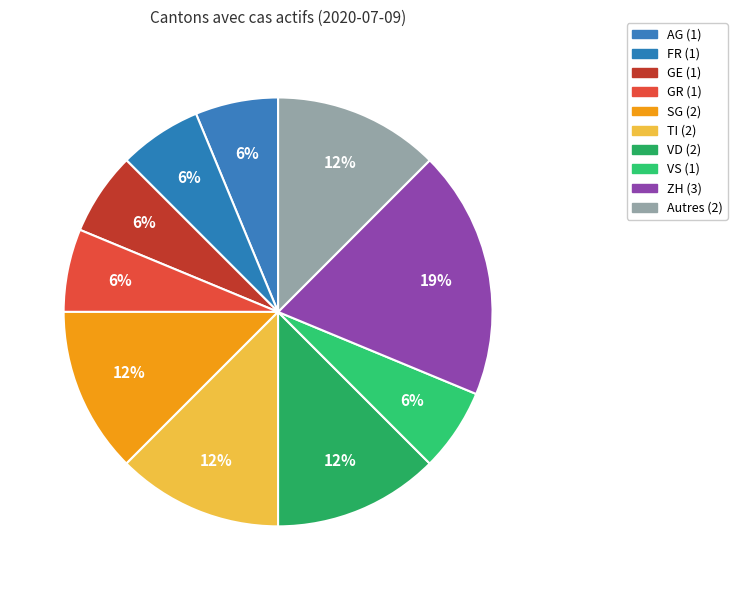

Count the number of slices in the pie.

10